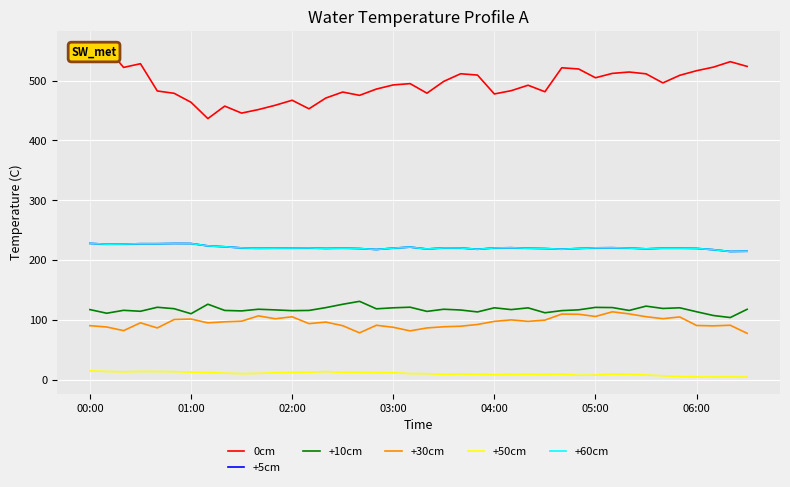

True or false: +5cm and +30cm intersect in this chart.

False